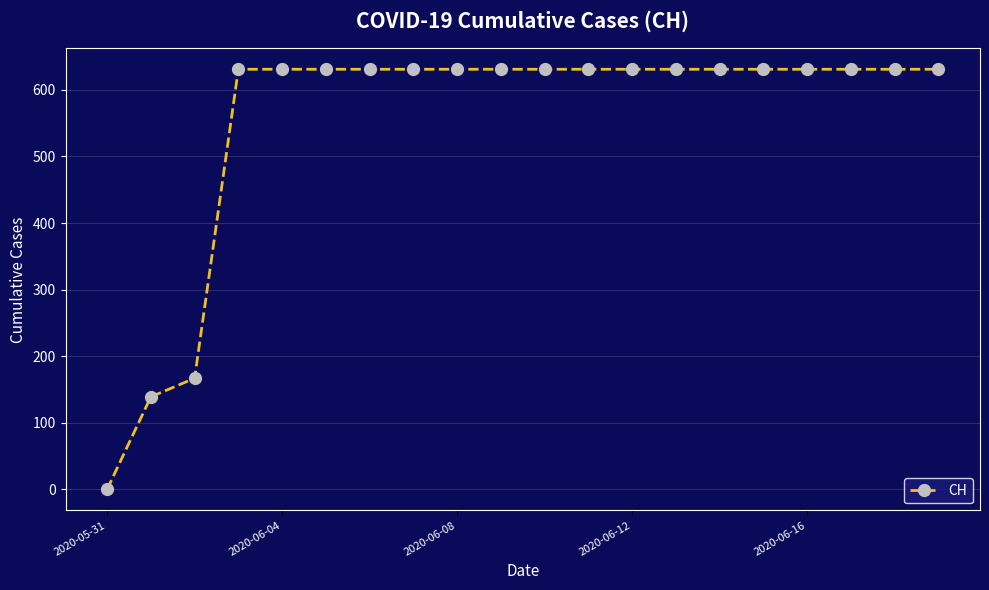

What is the maximum value shown in the chart?

631